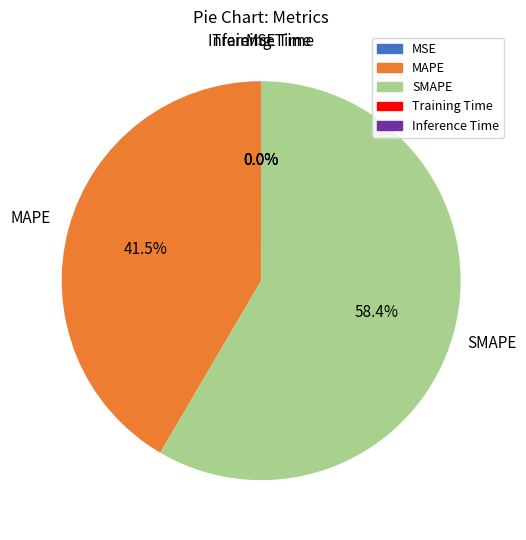

Is there any slice that represents more than half of the pie?

Yes